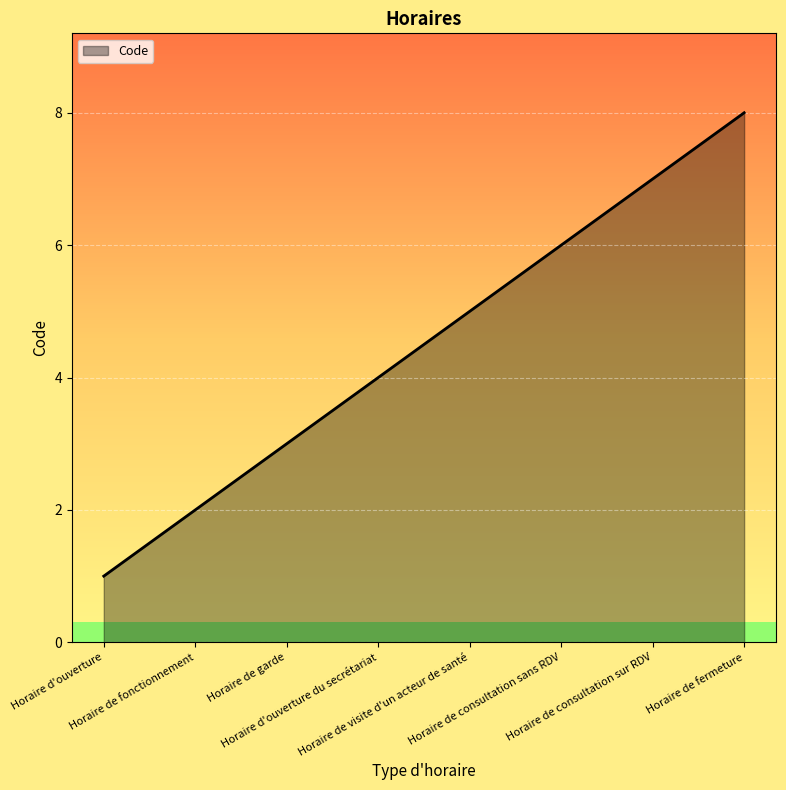

Between Horaire de fermeture and Horaire d'ouverture, which is larger?

Horaire de fermeture